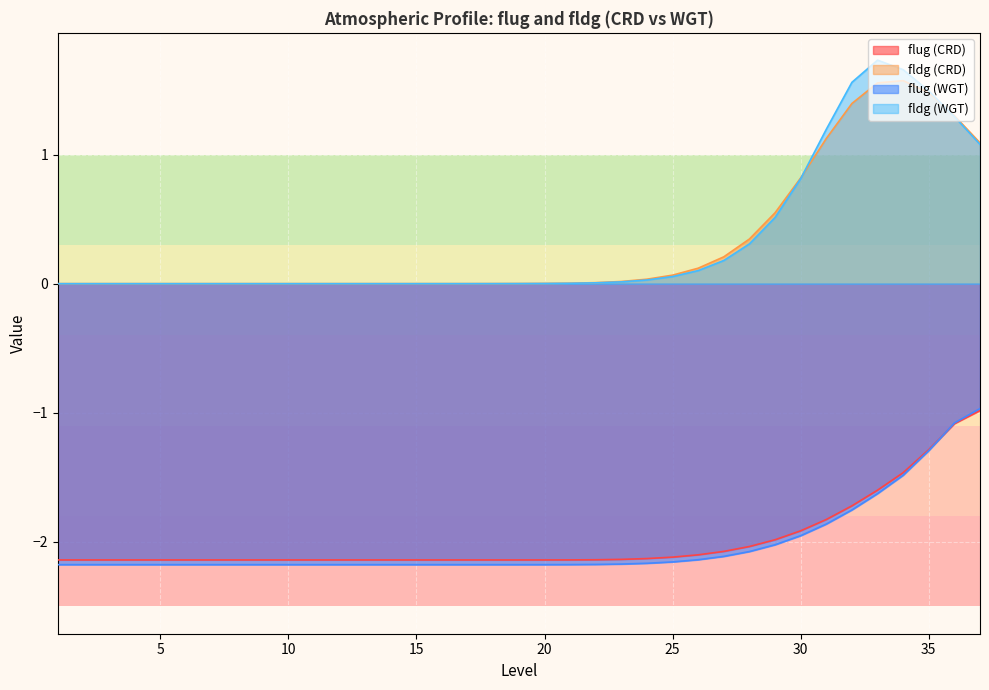

At which label does flug (WGT) reach its peak?

37